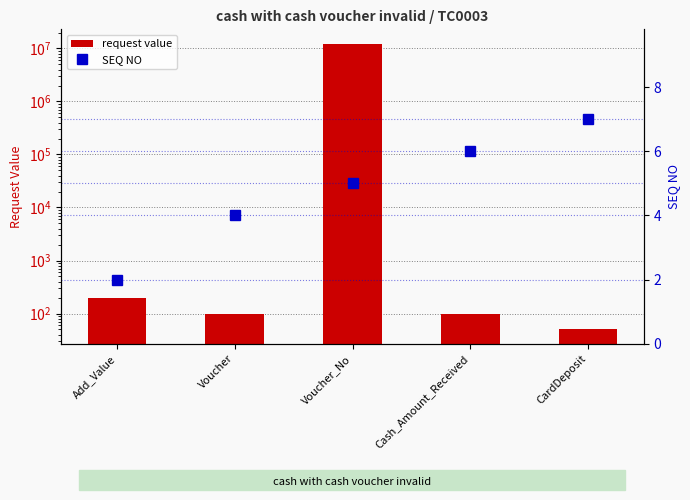

What is the label of the 3rd bar from the right?

Voucher_No